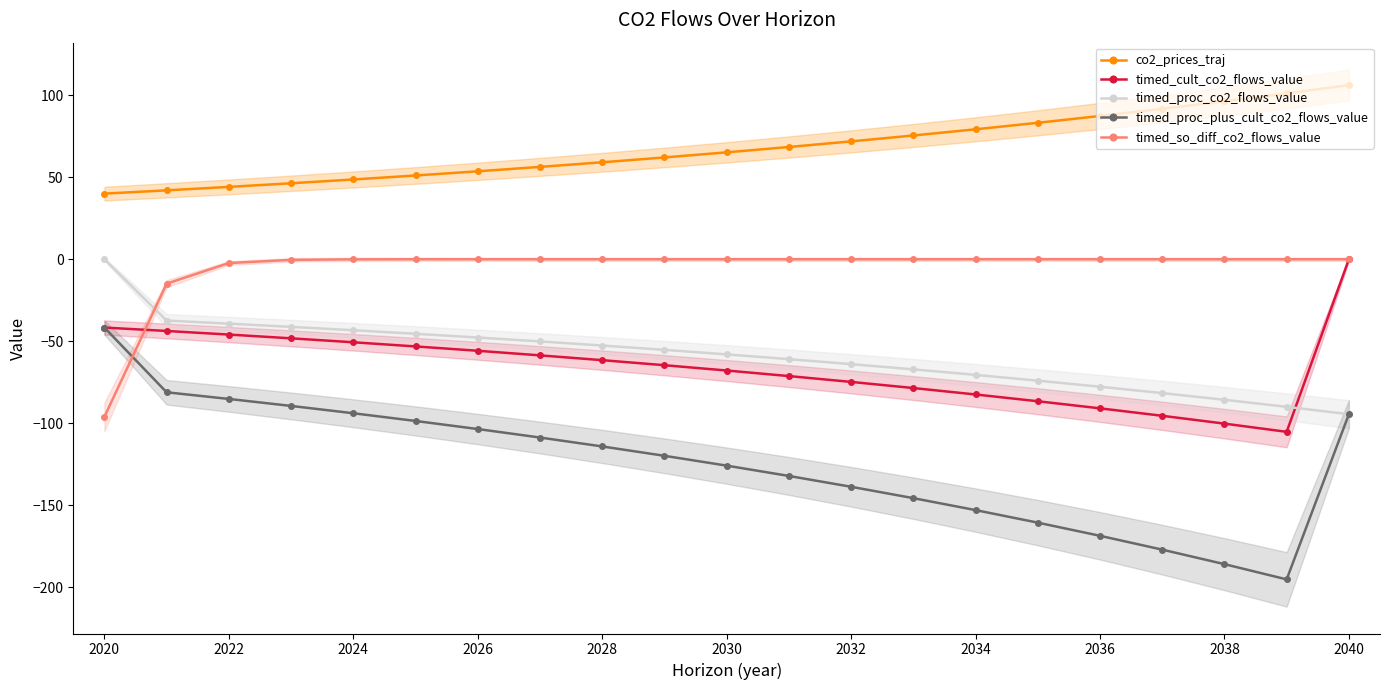

The timed_proc_co2_flows_value series shows -38.1 at 2032. True or false?

False